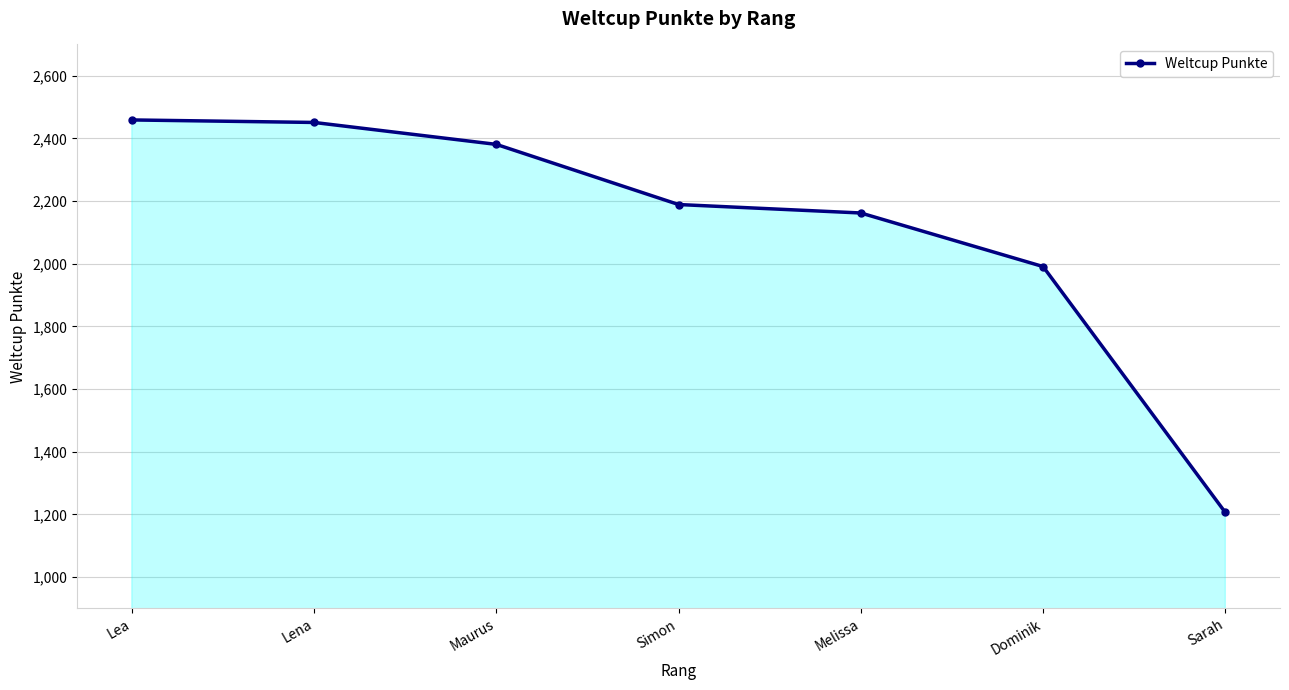

What is the ratio of the value at Dominik to the value at Maurus?

0.8